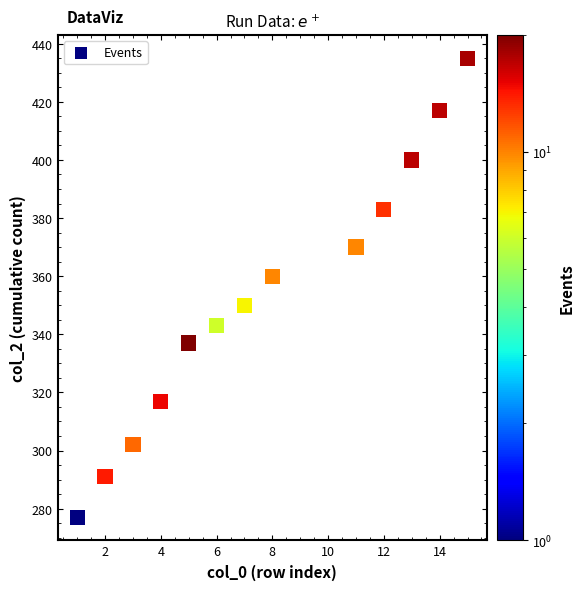

What is the range of Y values (max minus min)?

158